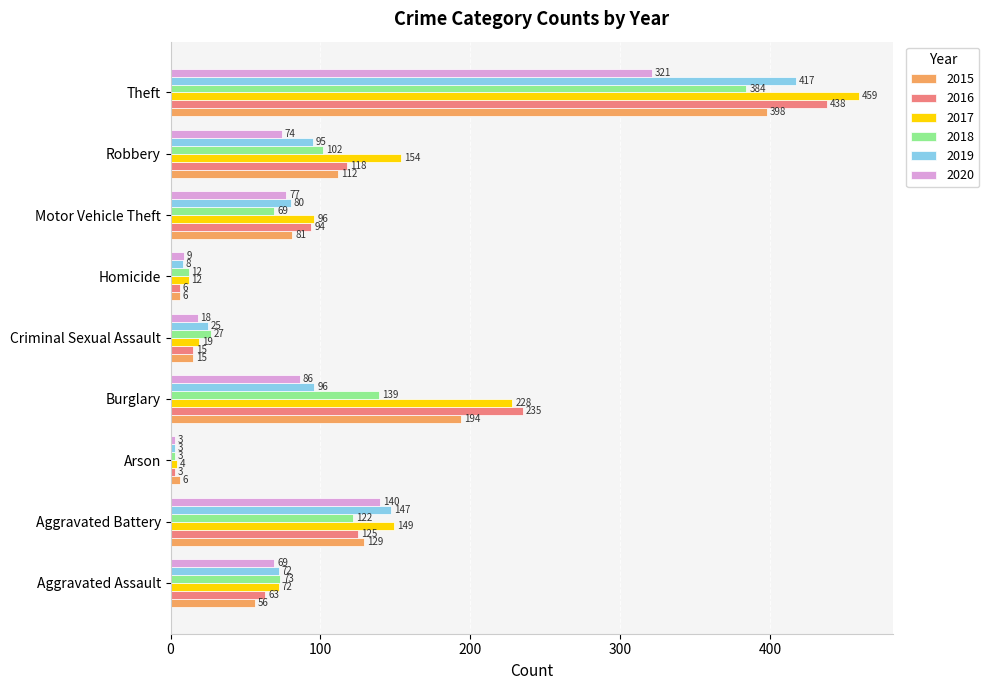

What is the sum of all 2018 values?

931